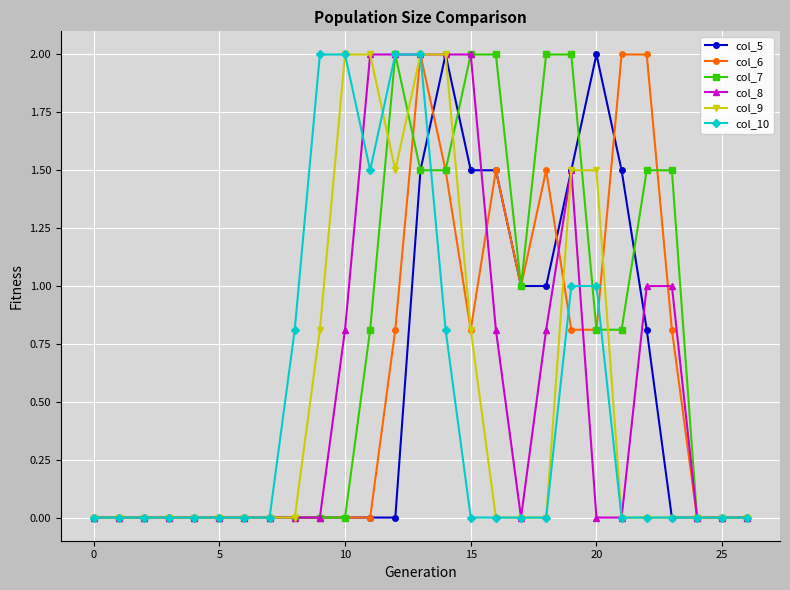

Which series has the largest total across all categories?

col_7